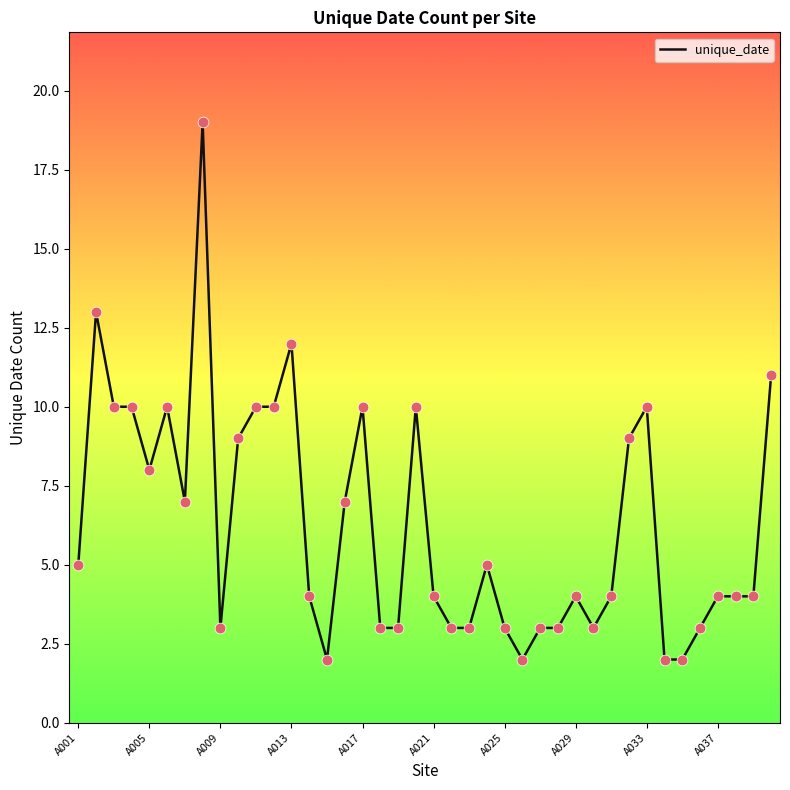

What is the maximum value shown in the chart?

19